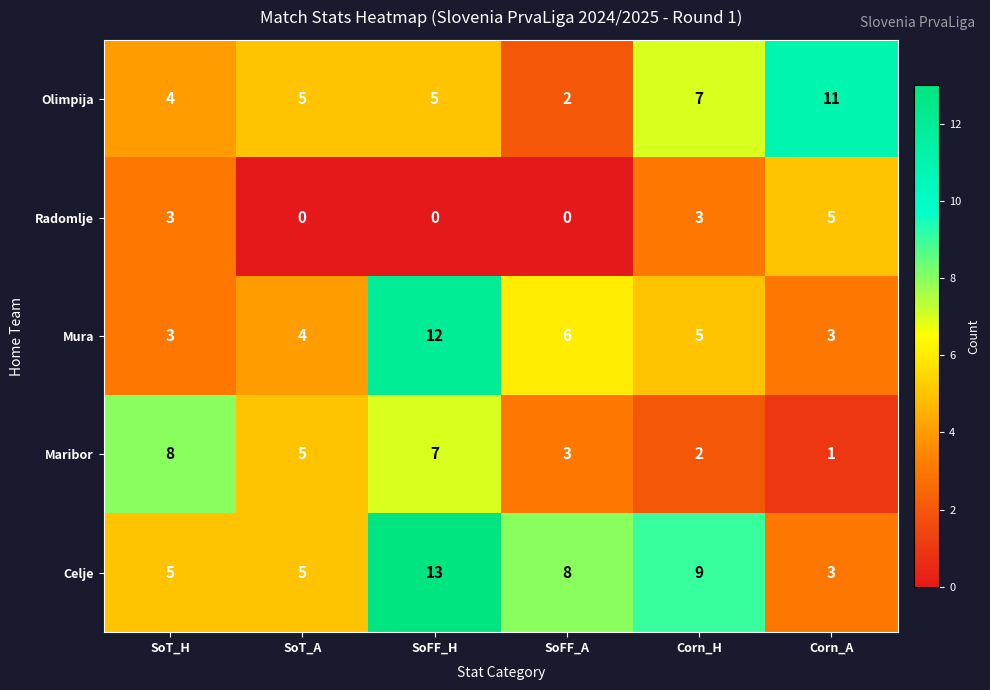

Is the value of Mura at SoFF_A greater than the value of Radomlje at SoFF_H?

Yes